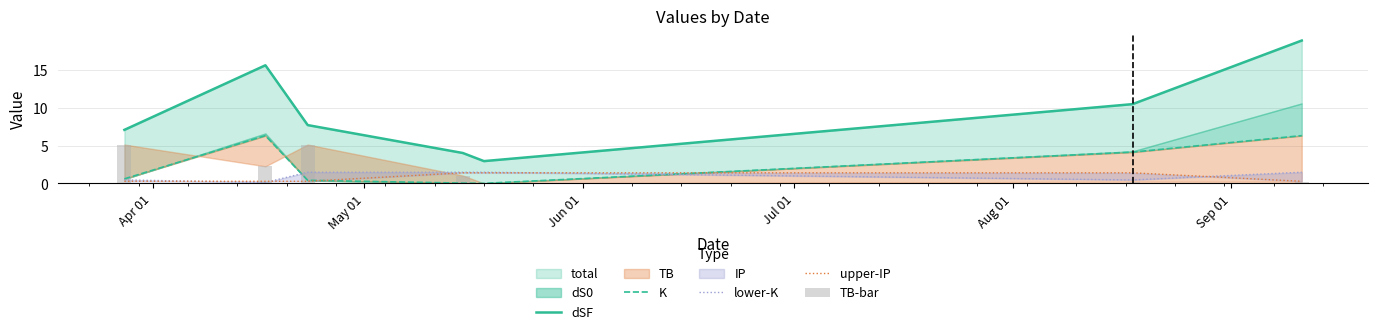

At which label is upper-IP closest to 0?

Apr 01